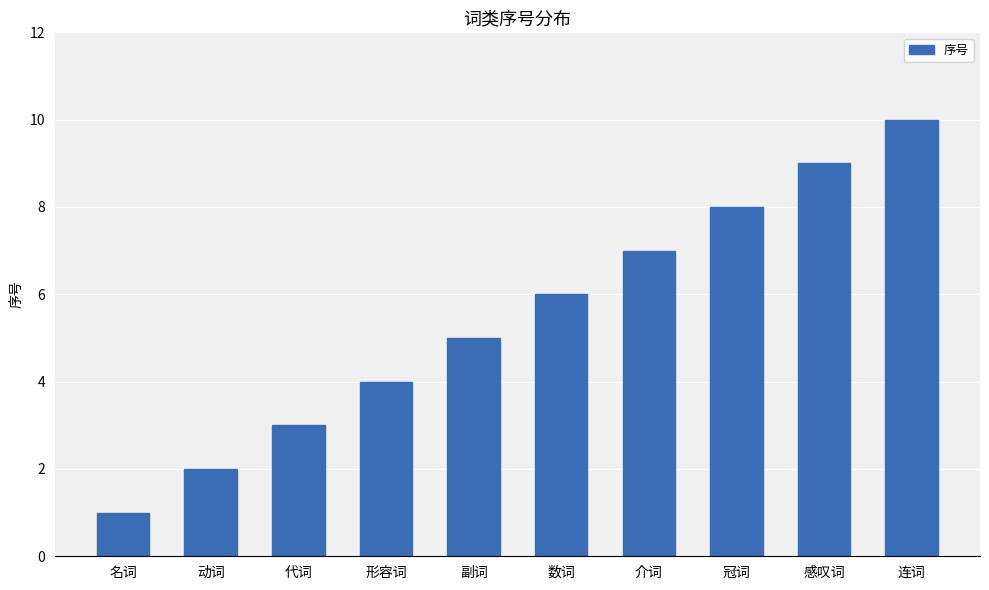

Read the value at 感叹词.

9